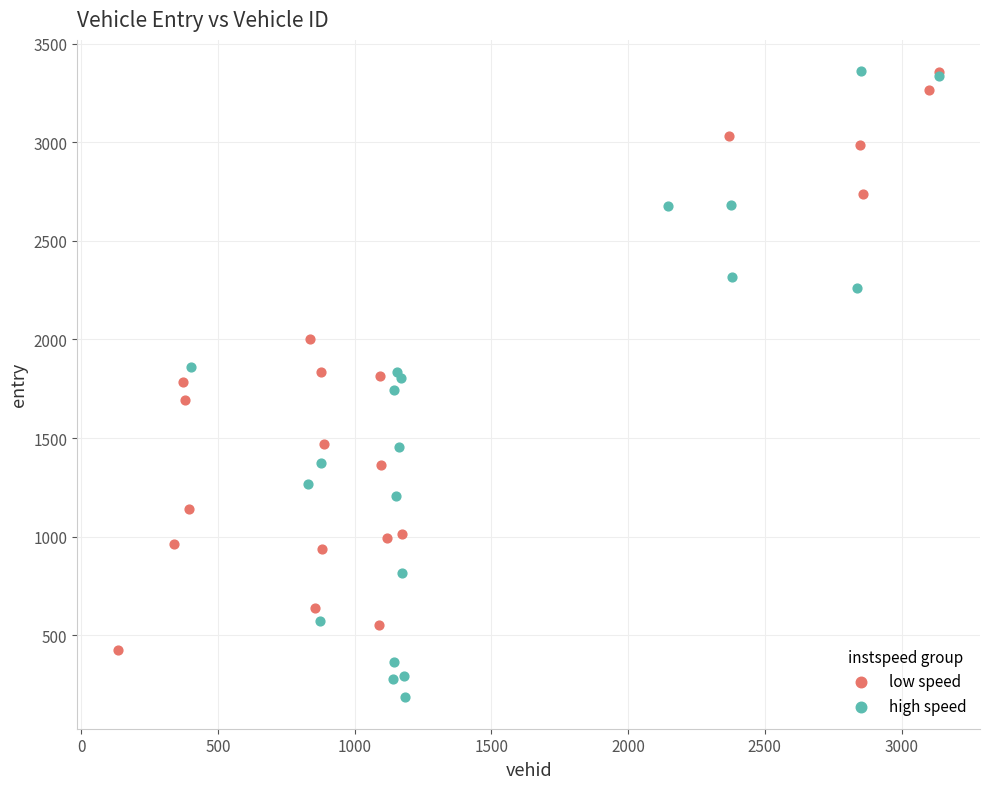

Which series has the largest Y range (max minus min)?

high speed